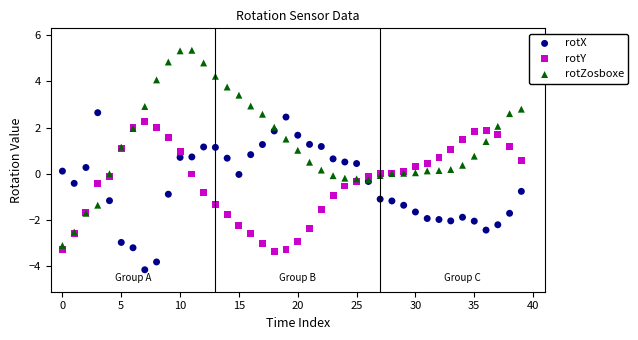

What are all the series names shown in the legend?

rotX, rotY, rotZosboxe